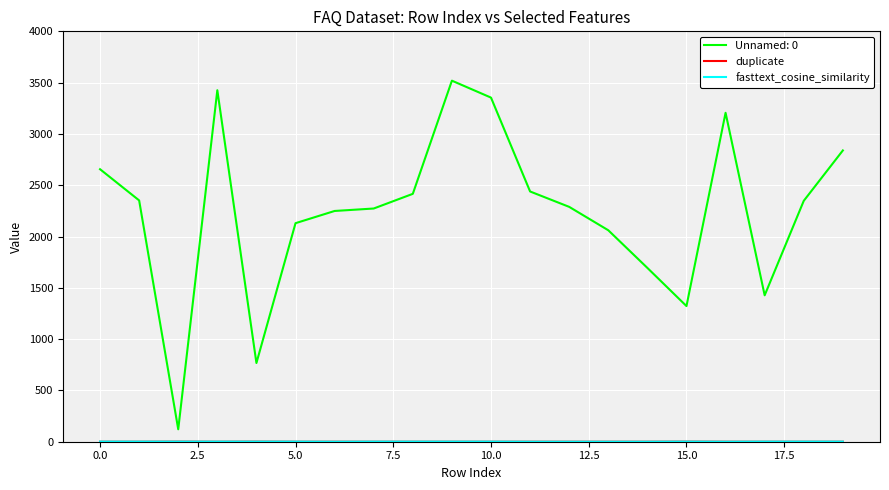

Which series has the largest range (max minus min)?

Unnamed: 0